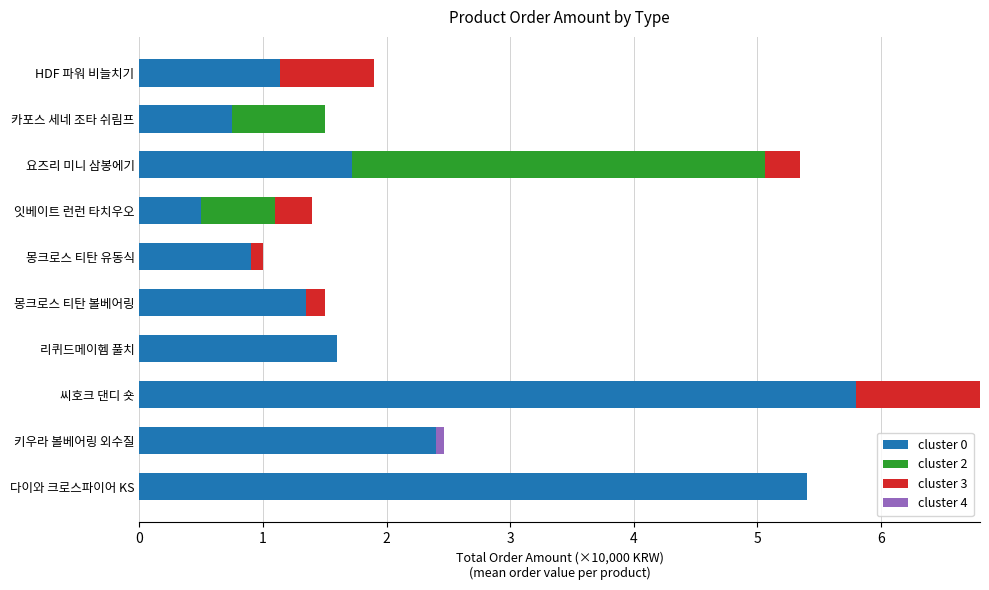

Is it true that cluster 0 equals 0.8 at 잇베이트 런런 타치우오?

False